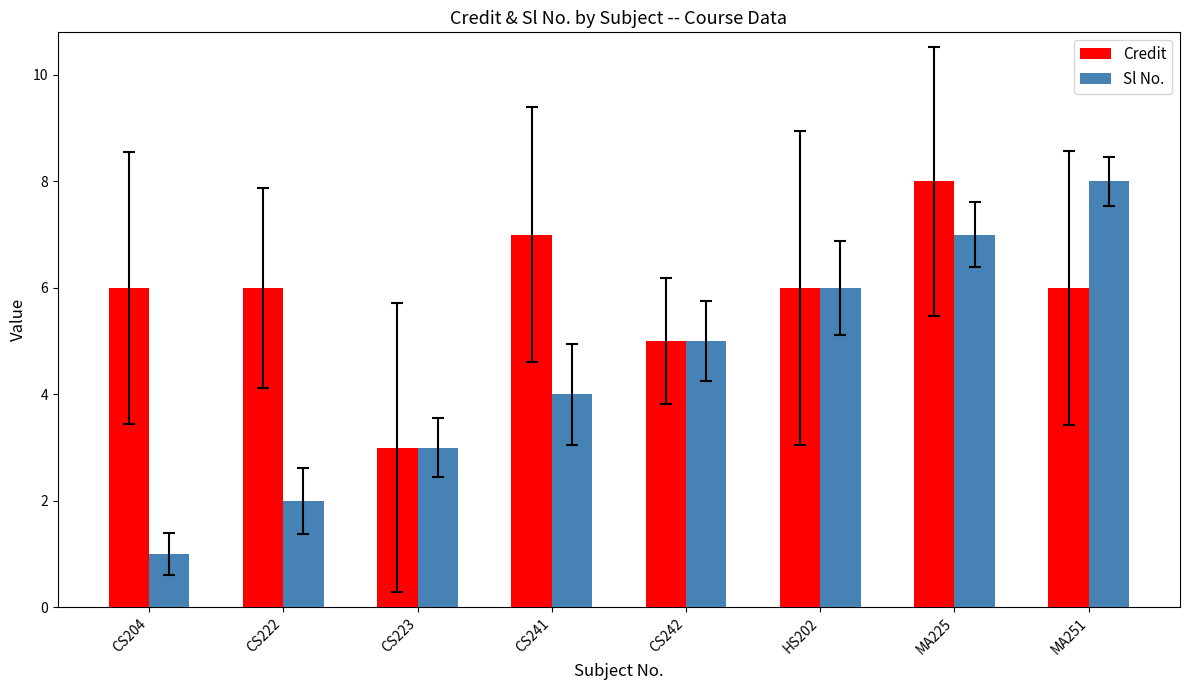

What is the total value across all series at CS242?

10